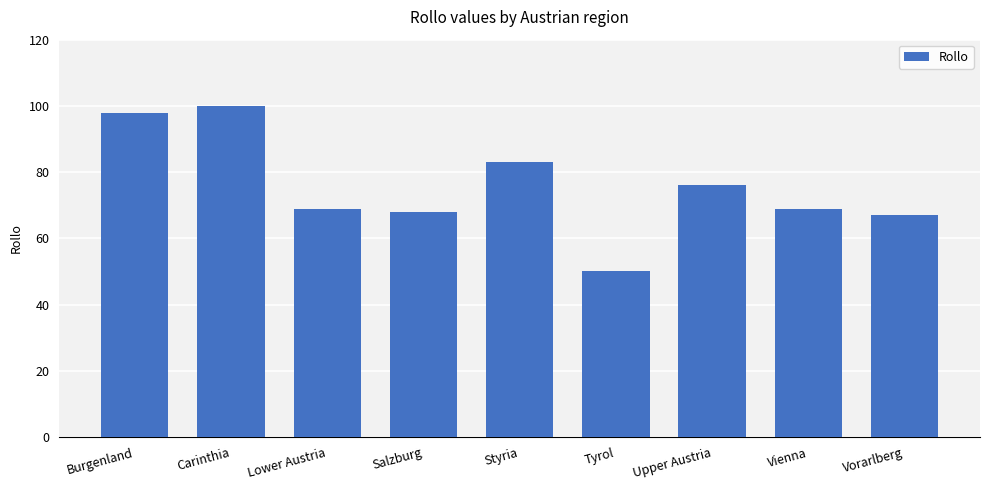

What is the change in value from Salzburg to Tyrol?

-18